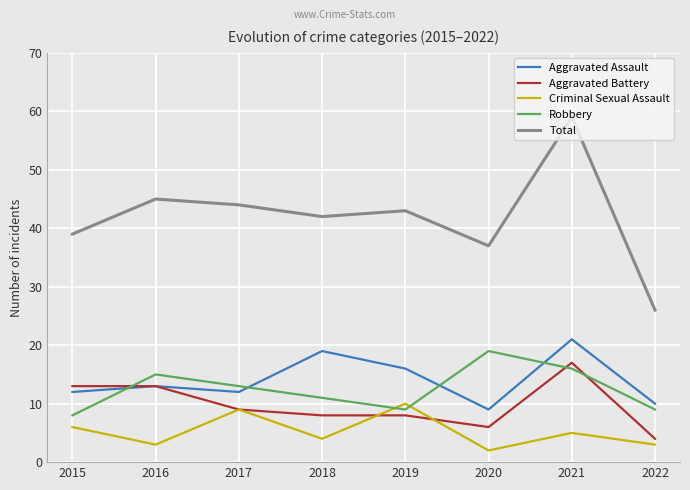

What is the smallest value displayed?

2